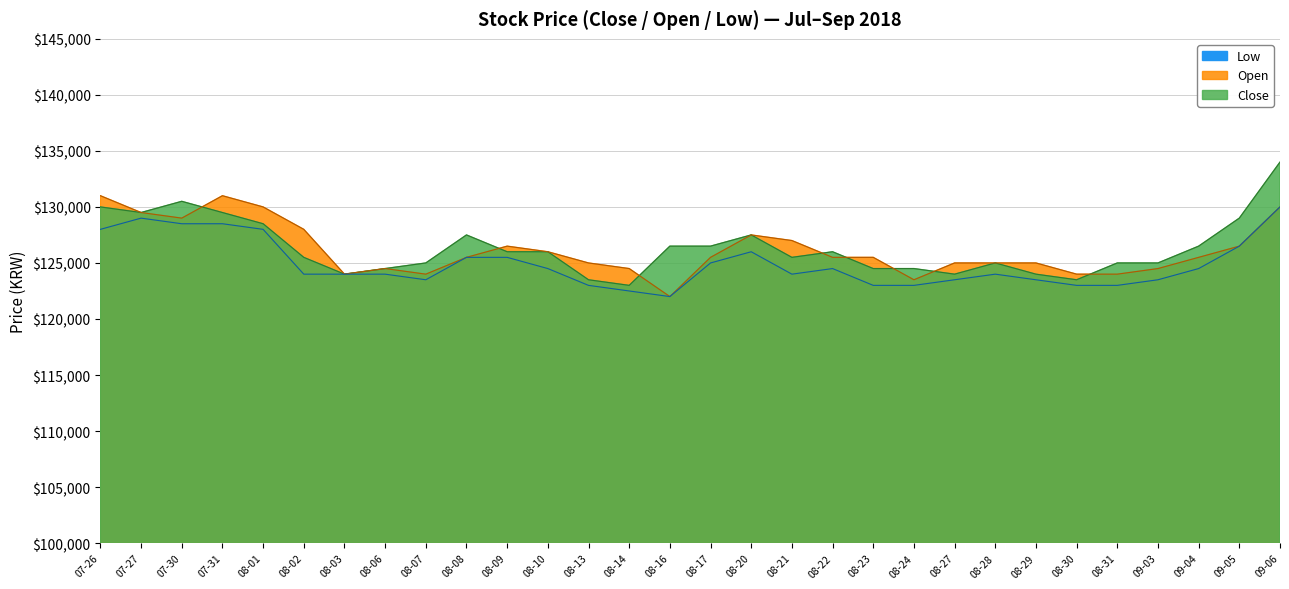

What is the sum of all Low values?

3747500